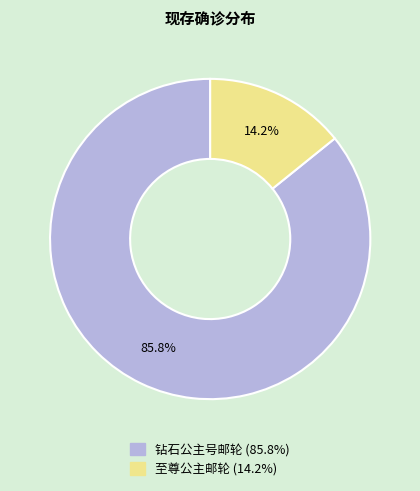

How many slices are in this pie chart?

2